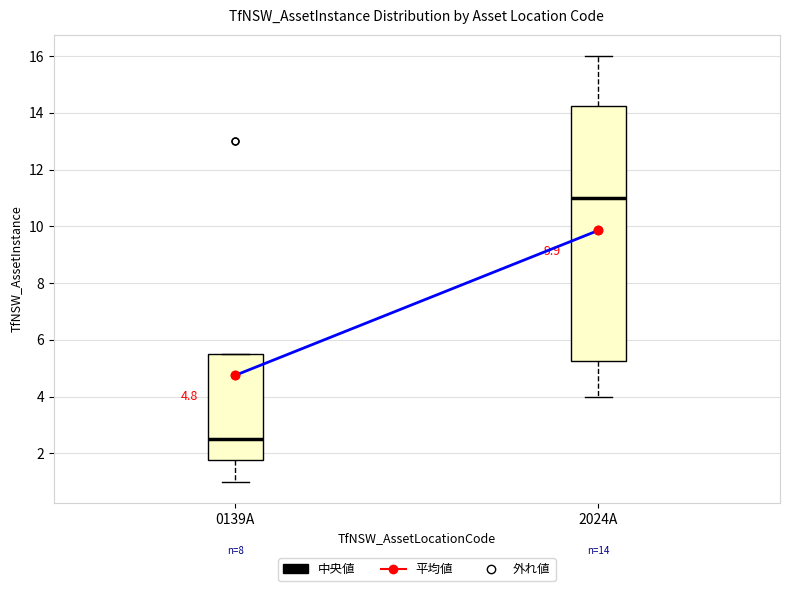

Comparing the boxes themselves (not the whiskers), which one is the tallest?

2024A